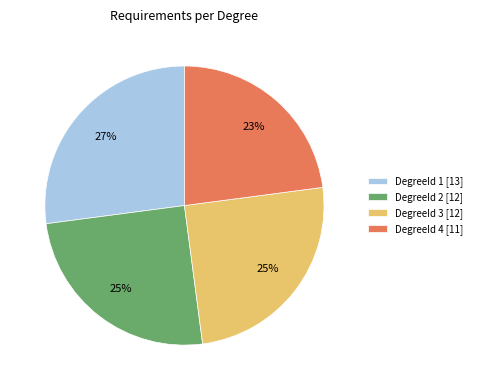

To the nearest percent, what is the average slice percentage?

25%